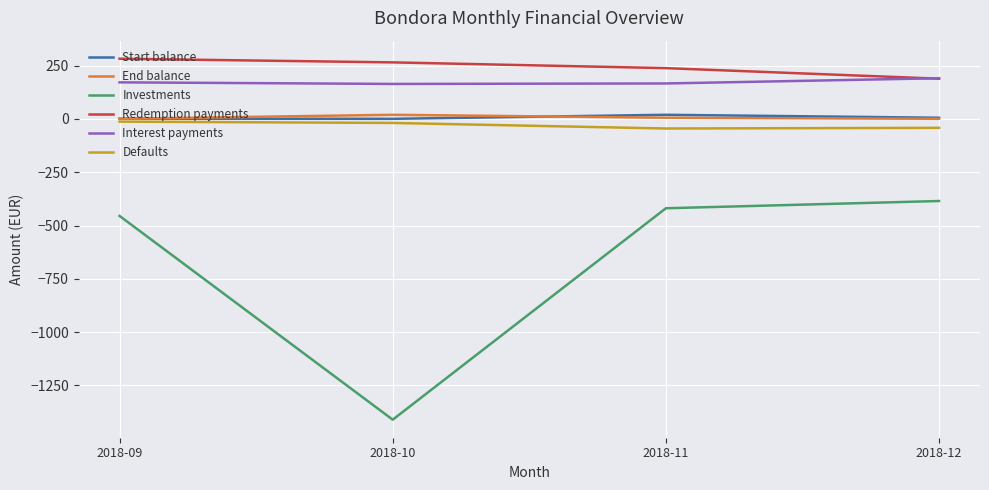

The value of Investments at 2018-10 is -1411.0. True or false?

True